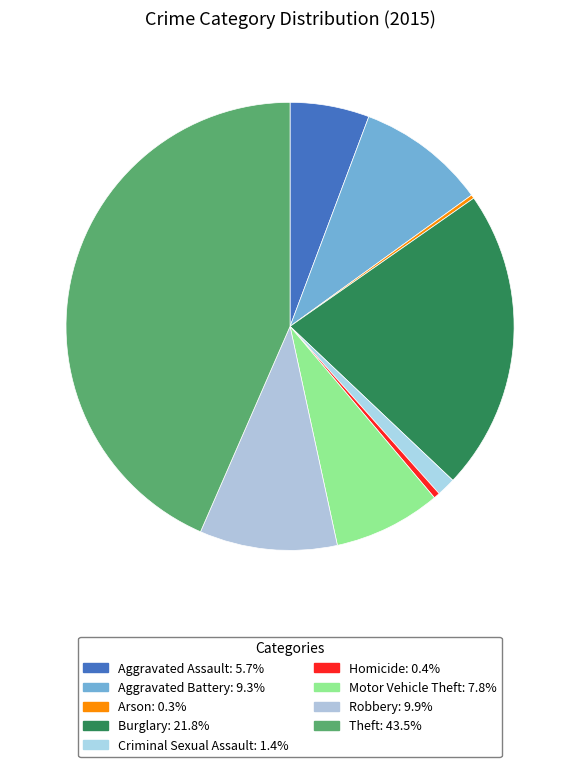

Between Criminal Sexual Assault and Motor Vehicle Theft, which is larger?

Motor Vehicle Theft